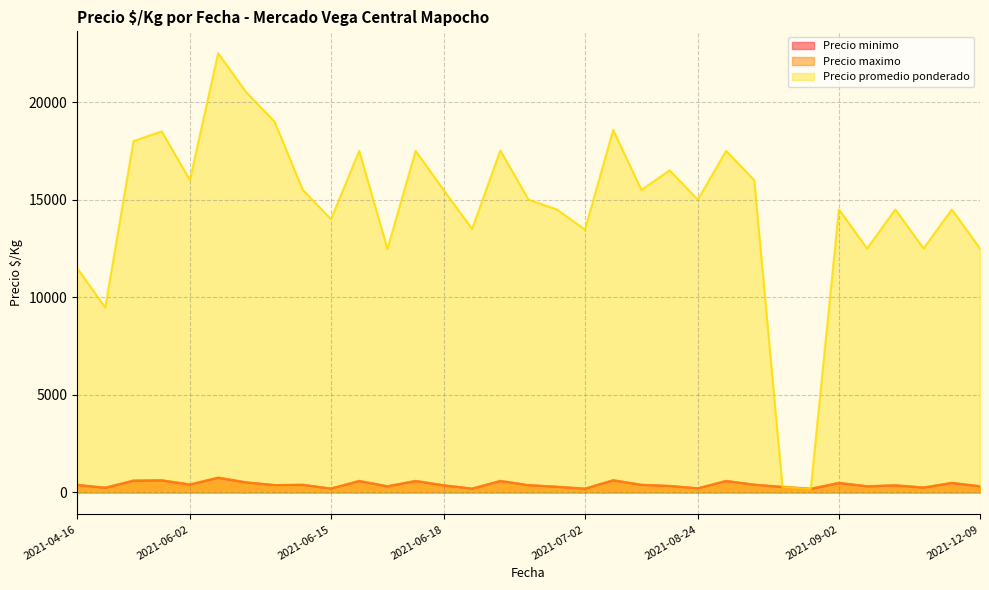

How many lines are shown in the chart?

3